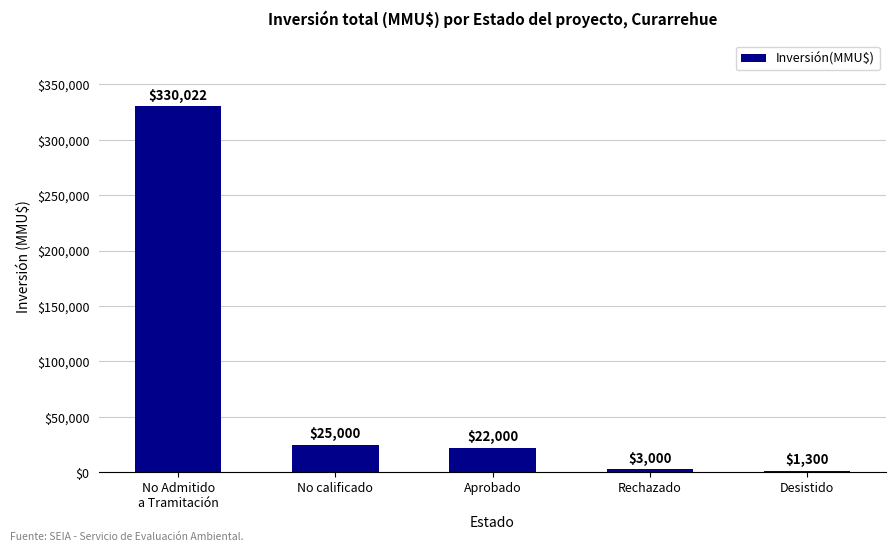

What is the change in value from No Admitido
a Tramitación to Aprobado?

-308022